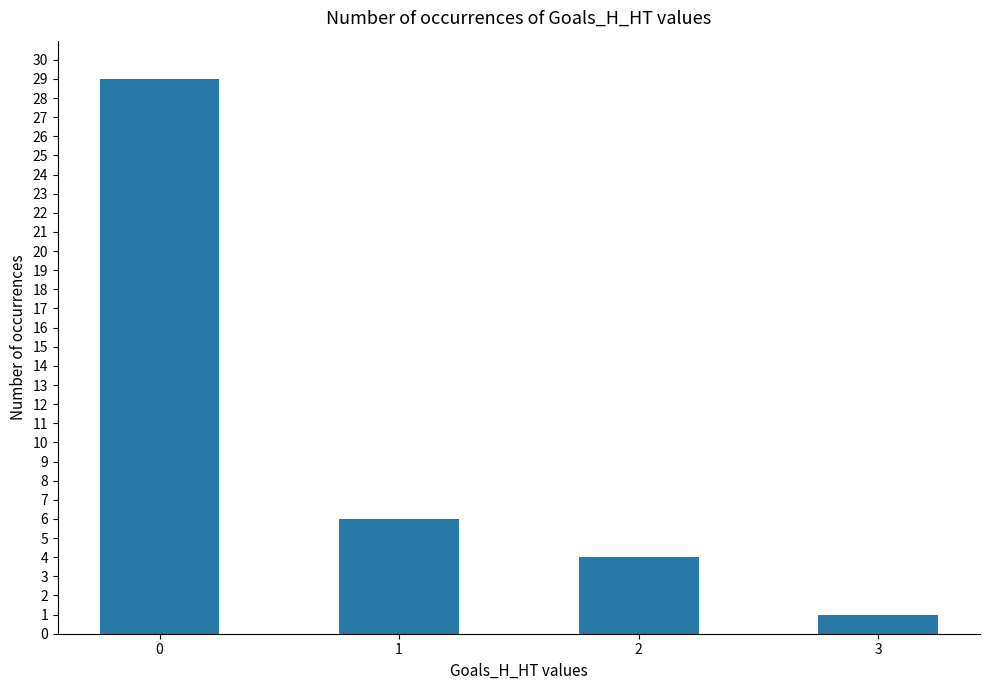

Reading left to right, extract all data points from this chart.

0=29	1=6	2=4	3=1